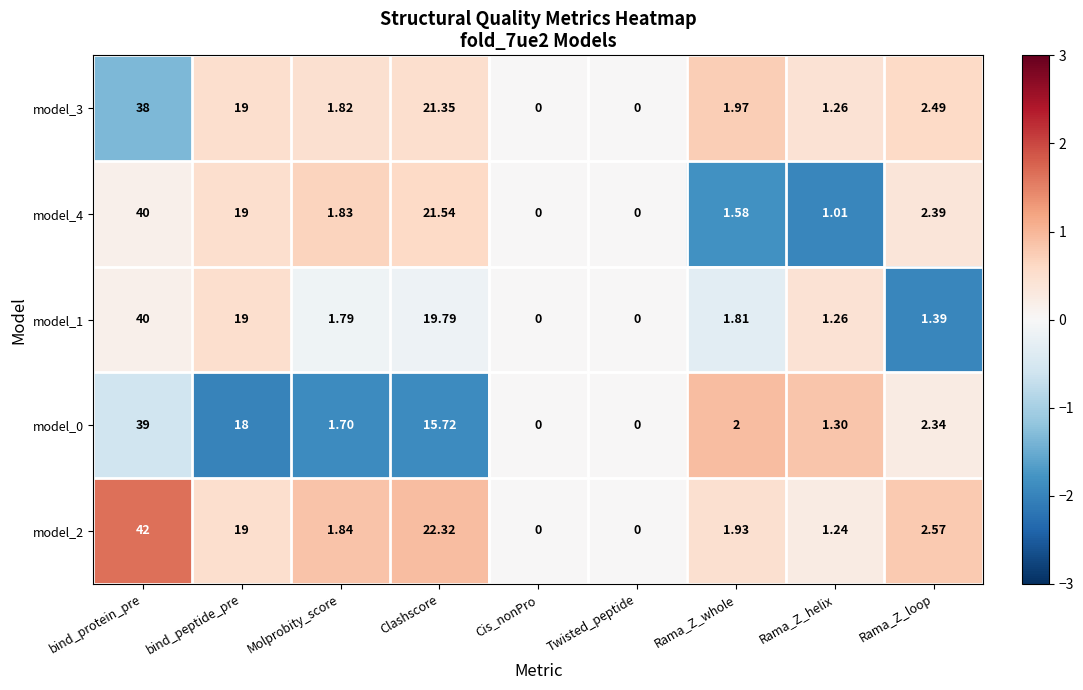

Where does the model_0 series first go above 2?

bind_protein_pre